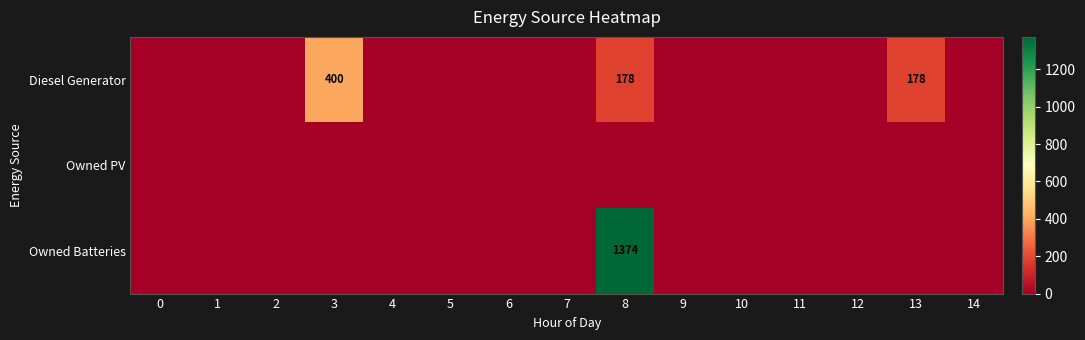

True or false: Owned Batteries has a value of 1374 at 8.

True